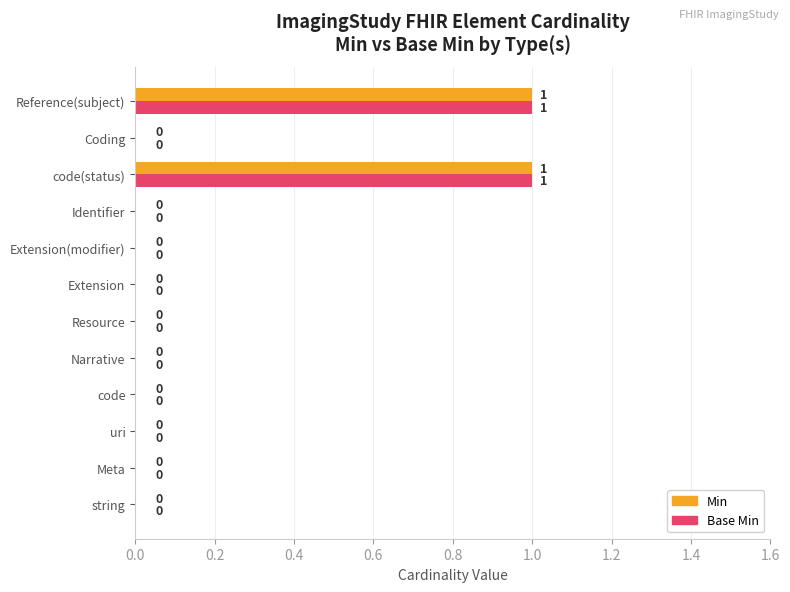

How many data points in Min are above 0?

2